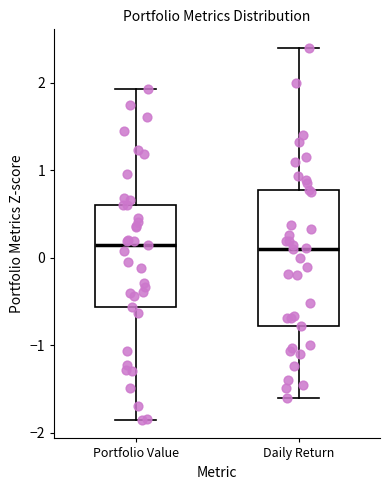

Where does the lower whisker of the box for Daily Return end on the y-axis? The values are not printed on the chart, so give them approximately, as read against the axis.

-1.6